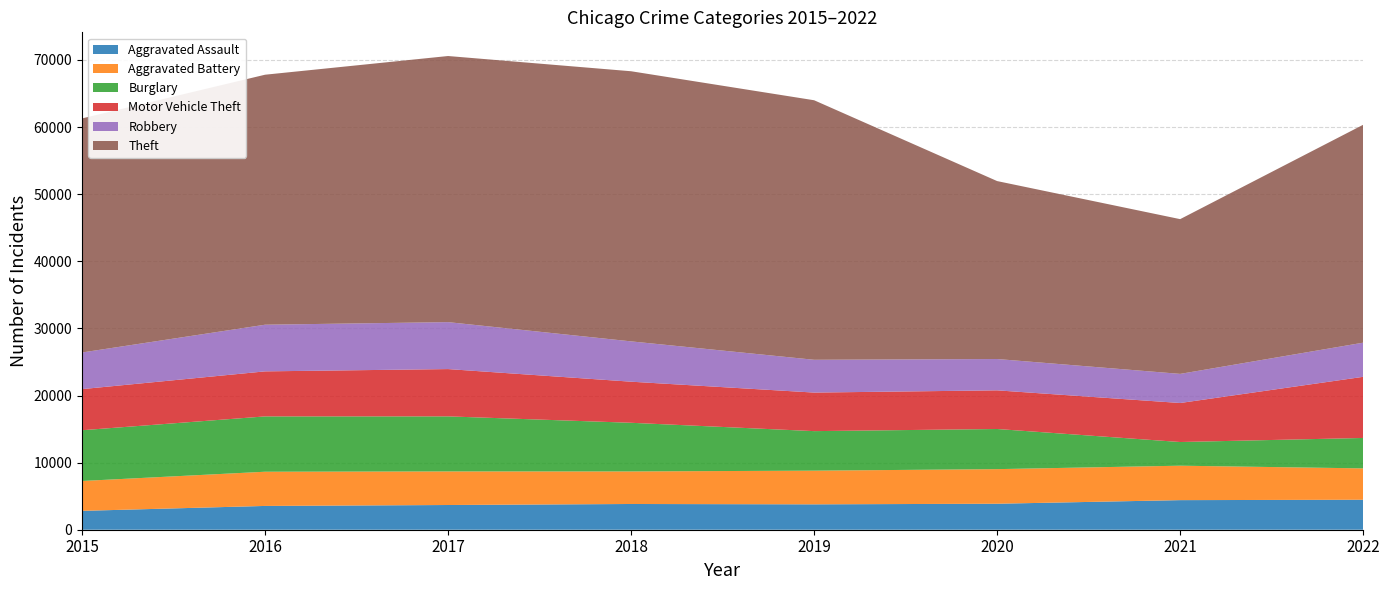

Reading left to right, list all the values displayed in this chart.

Aggravated Assault: 2015=2811	2016=3545	2017=3683	2018=3835	2019=3783	2020=3873	2021=4409	2022=4468
Aggravated Battery: 2015=4452	2016=5097	2017=5004	2018=4851	2019=5019	2020=5156	2021=5132	2022=4673
Burglary: 2015=7563	2016=8244	2017=8203	2018=7249	2019=5890	2020=5981	2021=3528	2022=4533
Motor Vehicle Theft: 2015=6126	2016=6711	2017=7049	2018=6124	2019=5745	2020=5760	2021=5815	2022=9112
Robbery: 2015=5458	2016=6953	2017=6996	2018=6007	2019=4886	2020=4668	2021=4337	2022=5088
Theft: 2015=34880	2016=37253	2017=39654	2018=40254	2019=38676	2020=26515	2021=23061	2022=32472